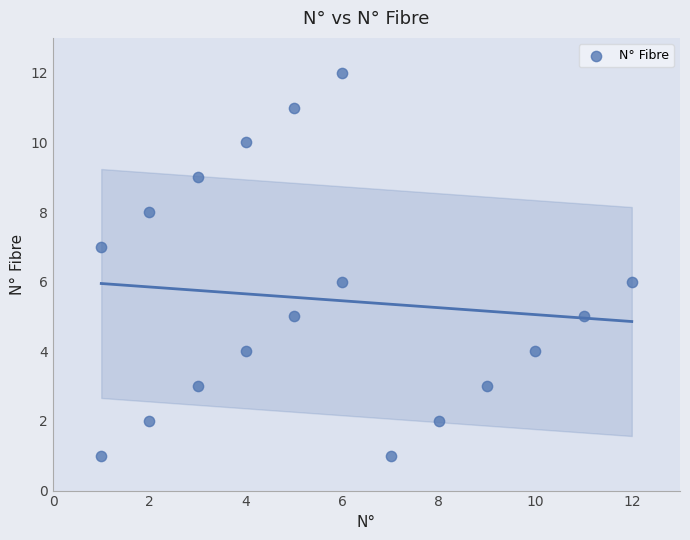

What is the range of X values (max minus min)?

11